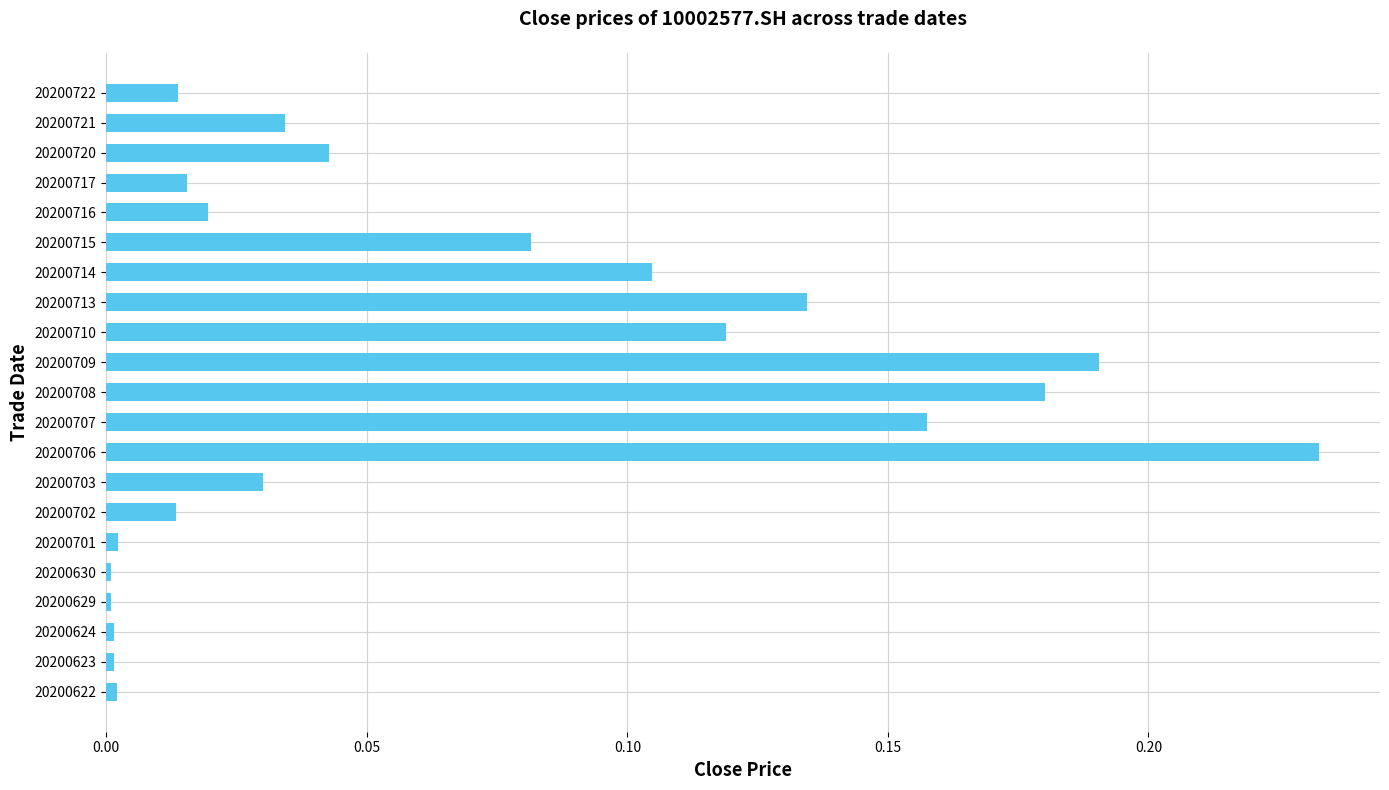

Between 20200714 and 20200707, which is larger?

20200707